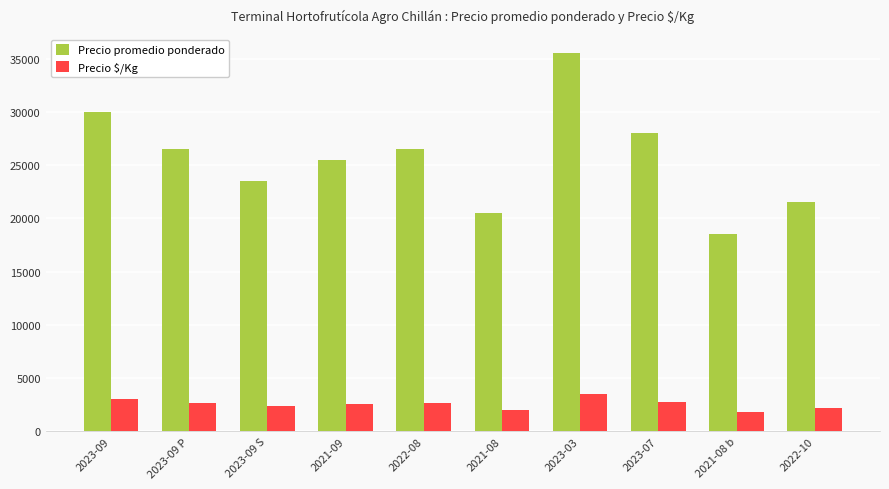

What is the value of the Precio $/Kg bar at the 5th from the left?

2650